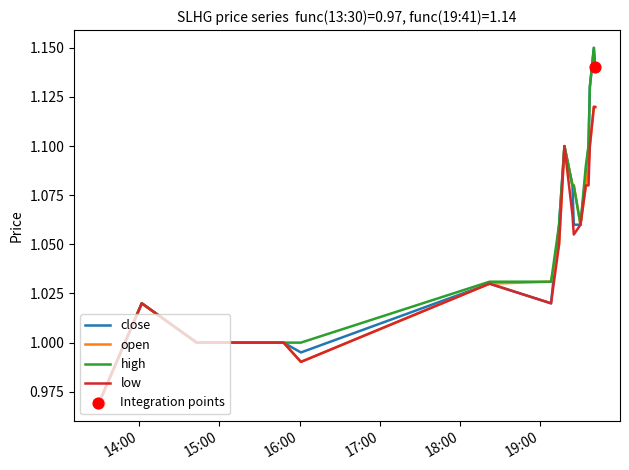

List the series in order of their overall mean, highest first.

high, close, open, low